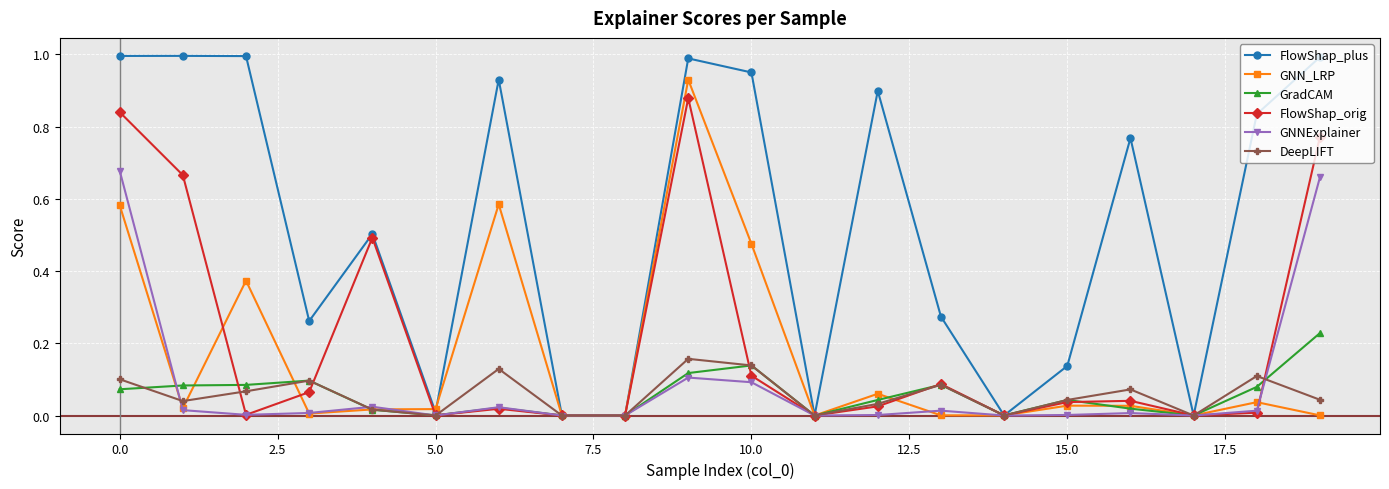

Which series has the largest total across all categories?

FlowShap_plus